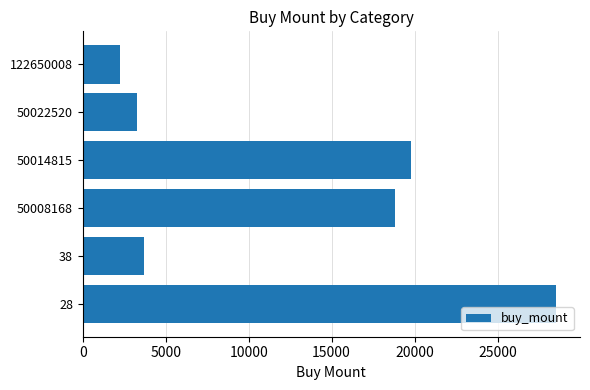

At which label is the value closest to 15392?

50008168